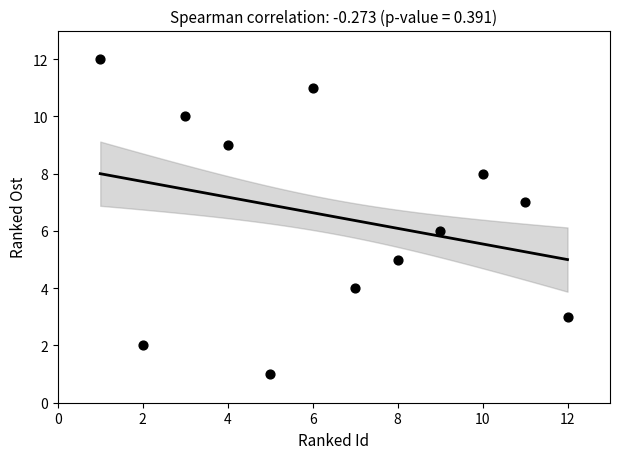

What is the average X value?

6